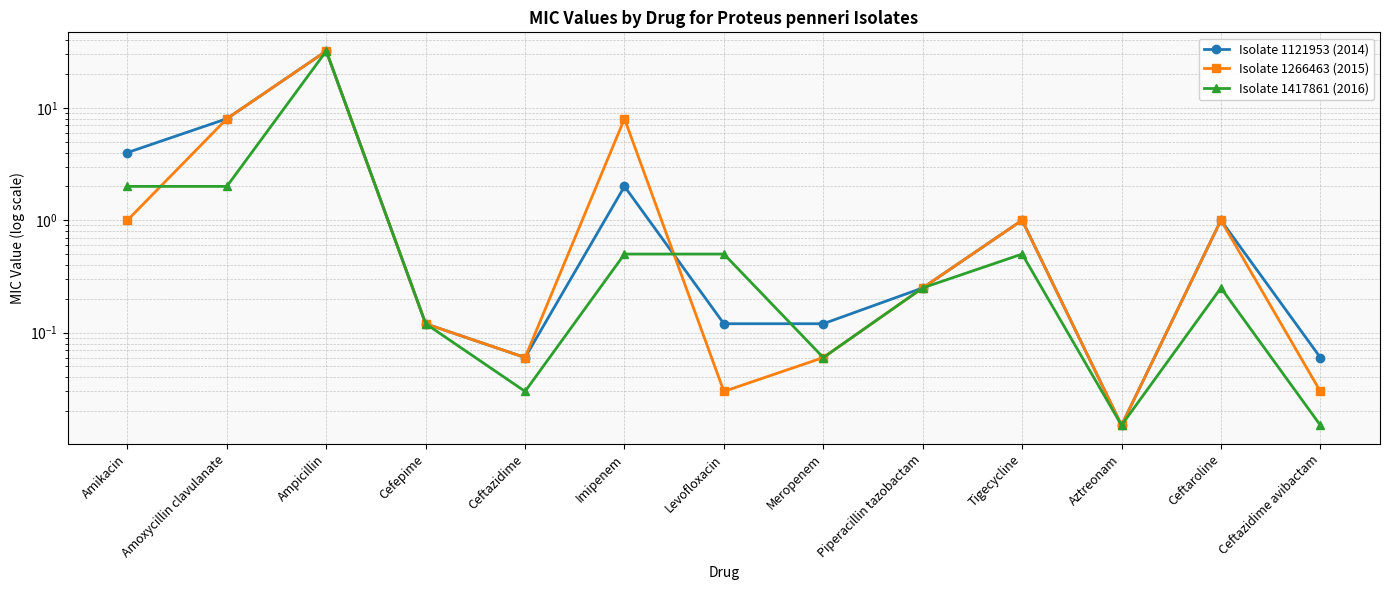

Where do Isolate 1121953 (2014) and Isolate 1417861 (2016) first cross each other?

Imipenem and Levofloxacin